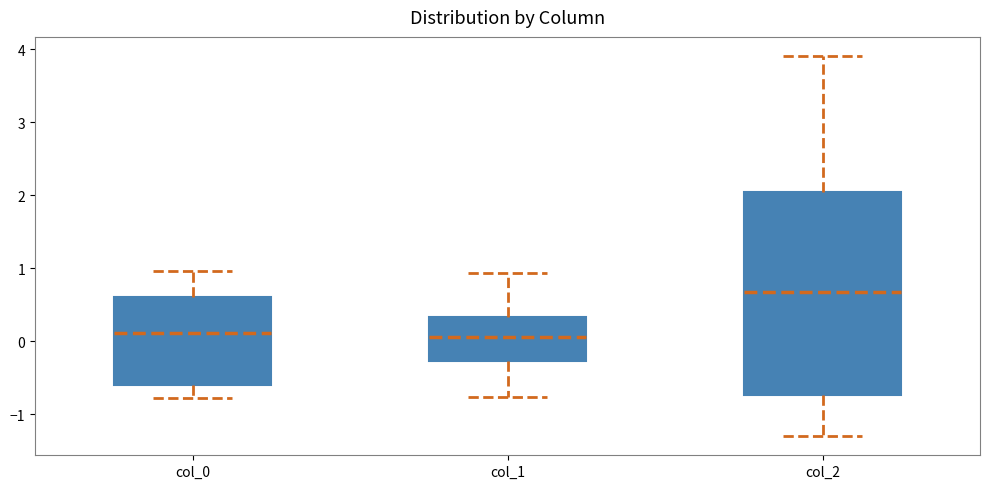

Which box is the tallest, from its lower edge to its upper edge?

col_2